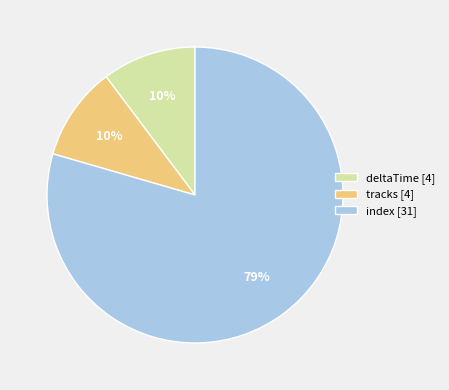

What is the largest slice in the pie chart?

index